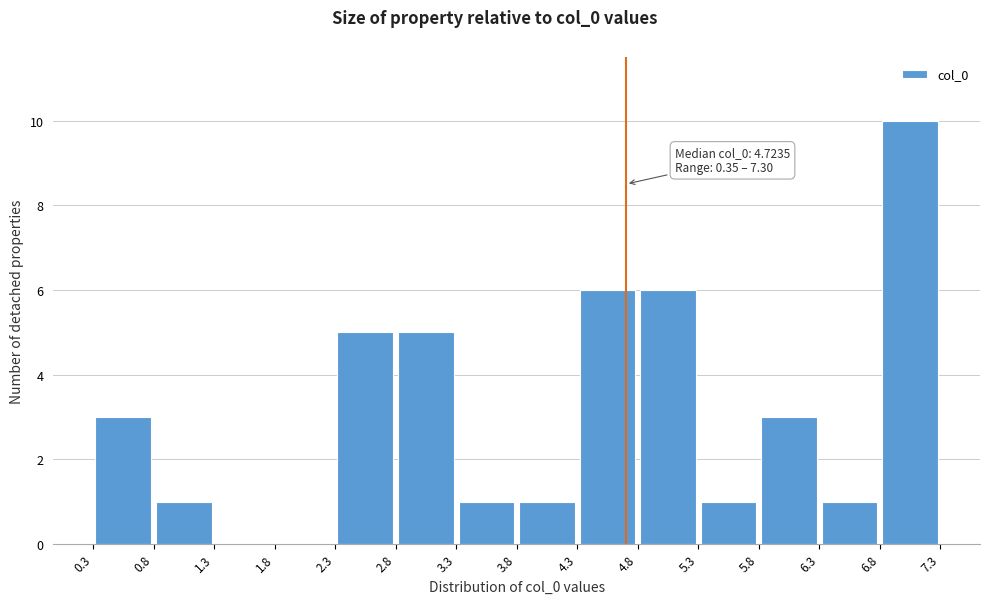

Over which range of the x-axis is the bar tallest?

6.8 to 7.3